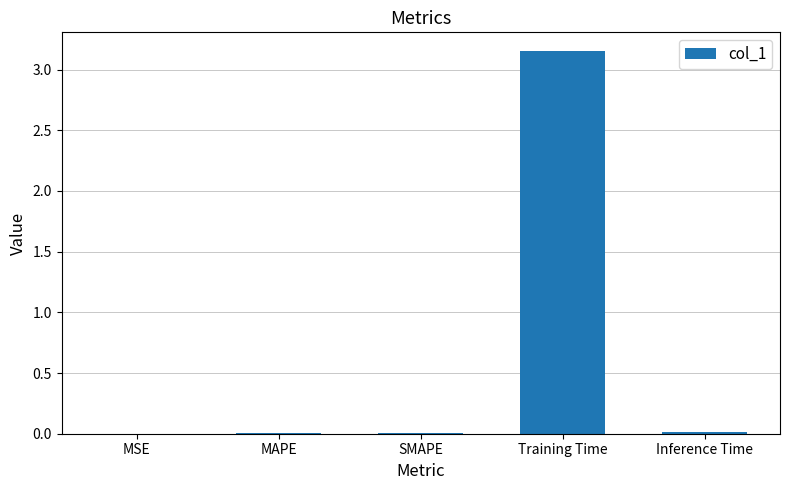

The chart shows a value of 1.8 at Training Time. True or false?

False